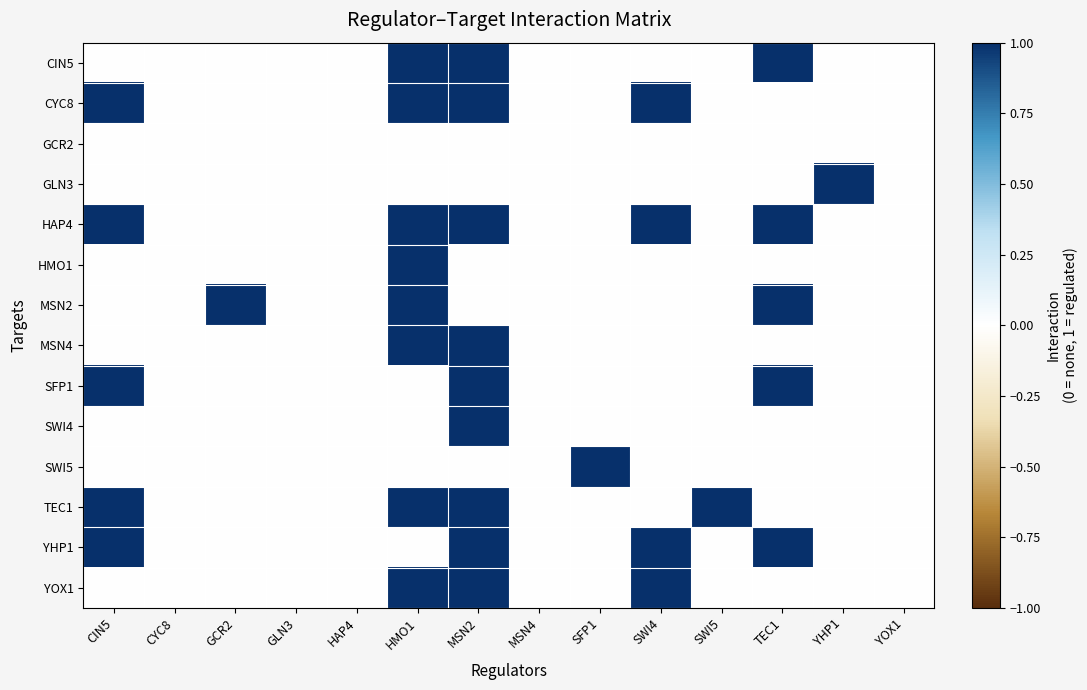

Which series has the largest total across all categories?

HAP4